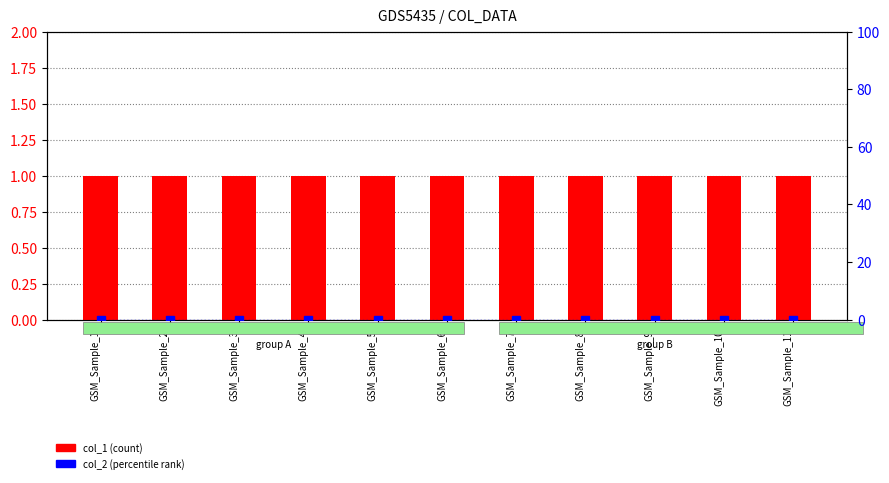

What is the total value across all series at GSM_Sample_11?

1